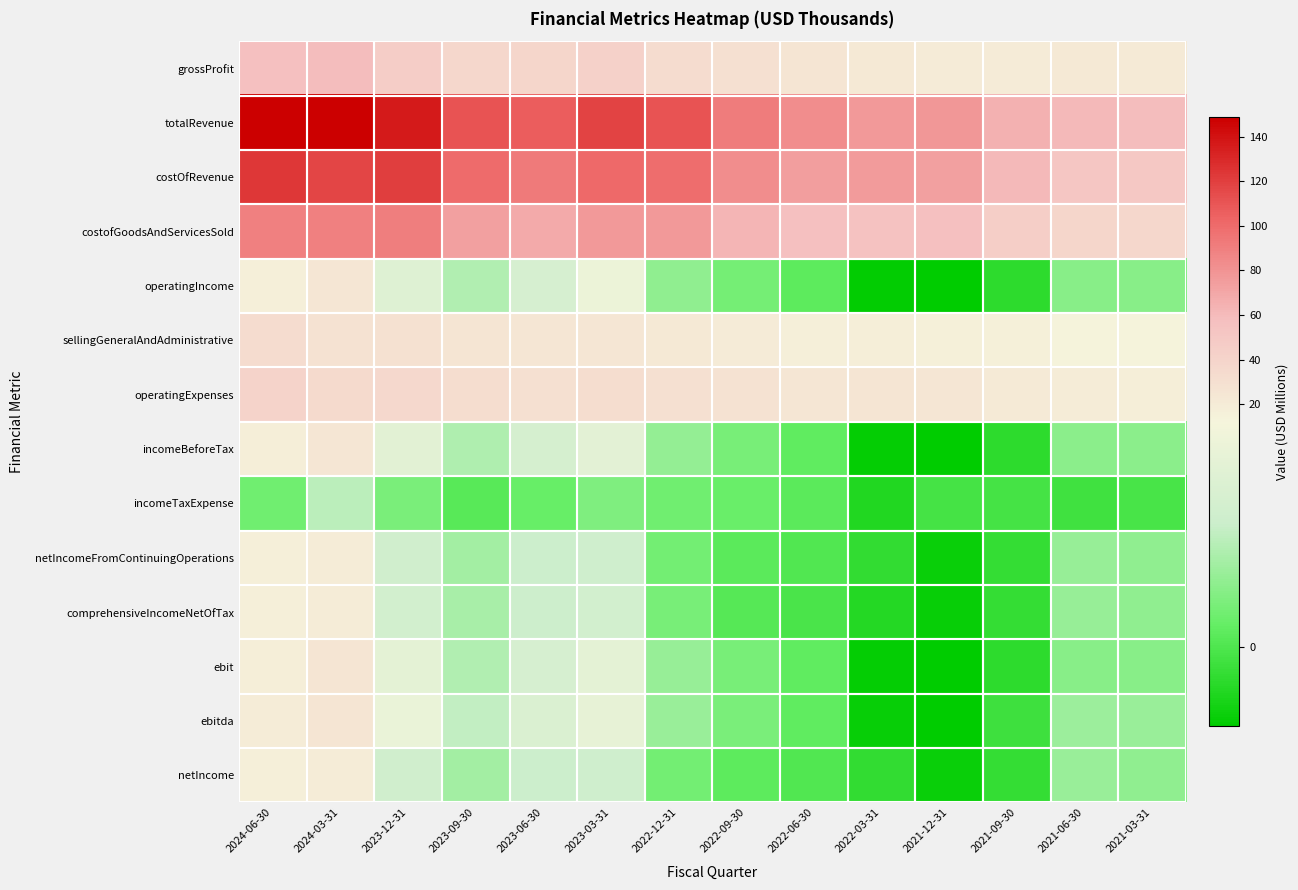

Which has a higher value, 2023-03-31 or 2021-09-30?

2023-03-31